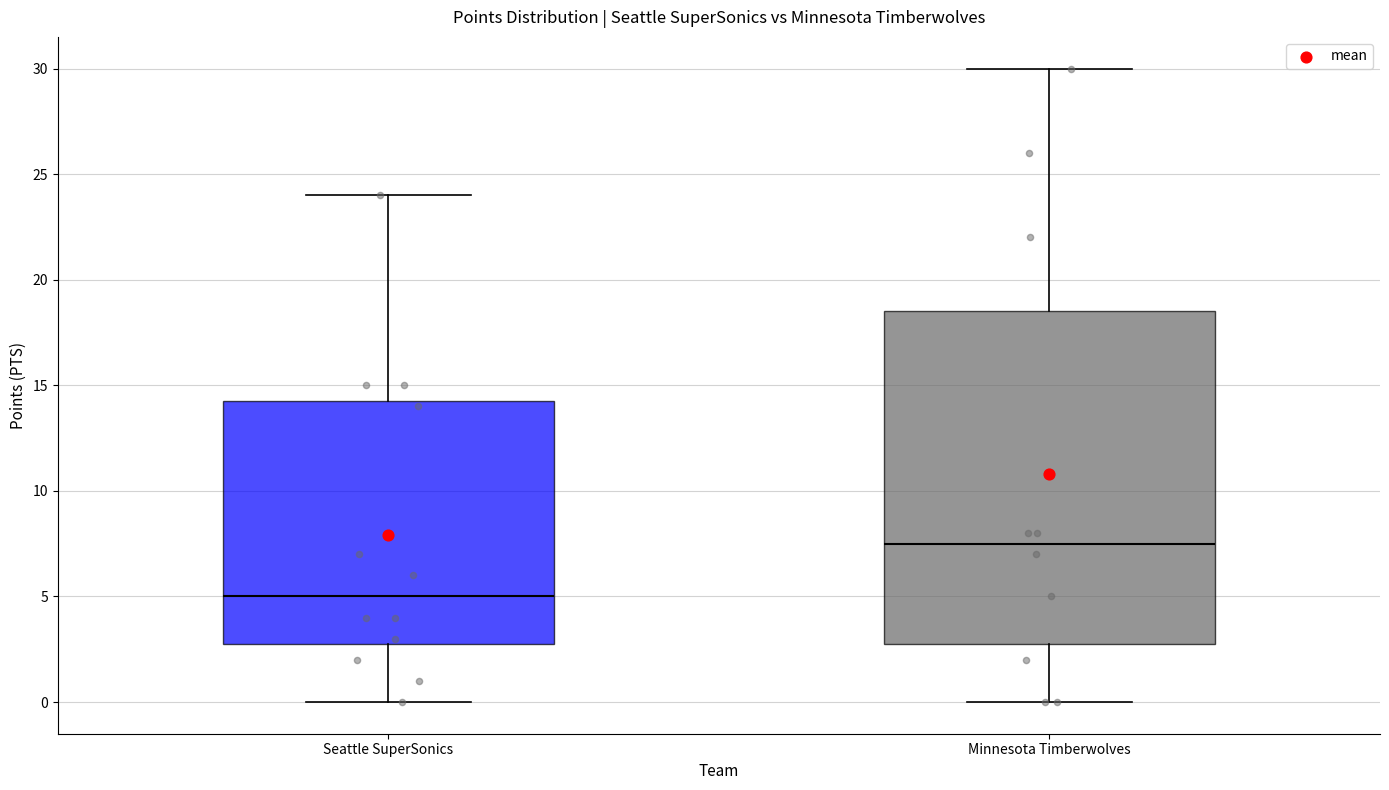

Which box has the lowest median line?

Seattle SuperSonics